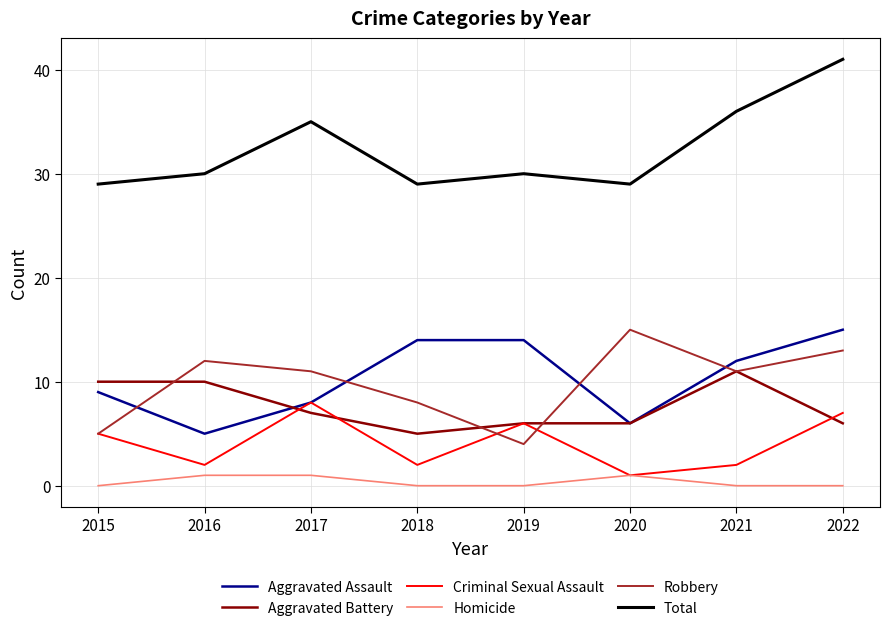

What are all the series names shown in the legend?

Aggravated Assault, Aggravated Battery, Criminal Sexual Assault, Homicide, Robbery, Total